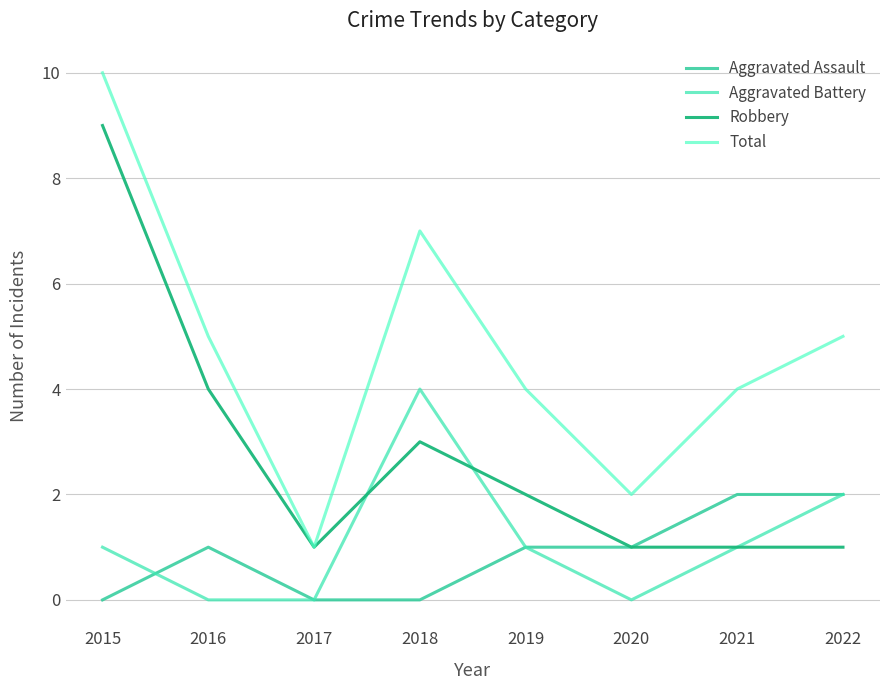

What is the sum of the Total values at 2015 and 2022?

15